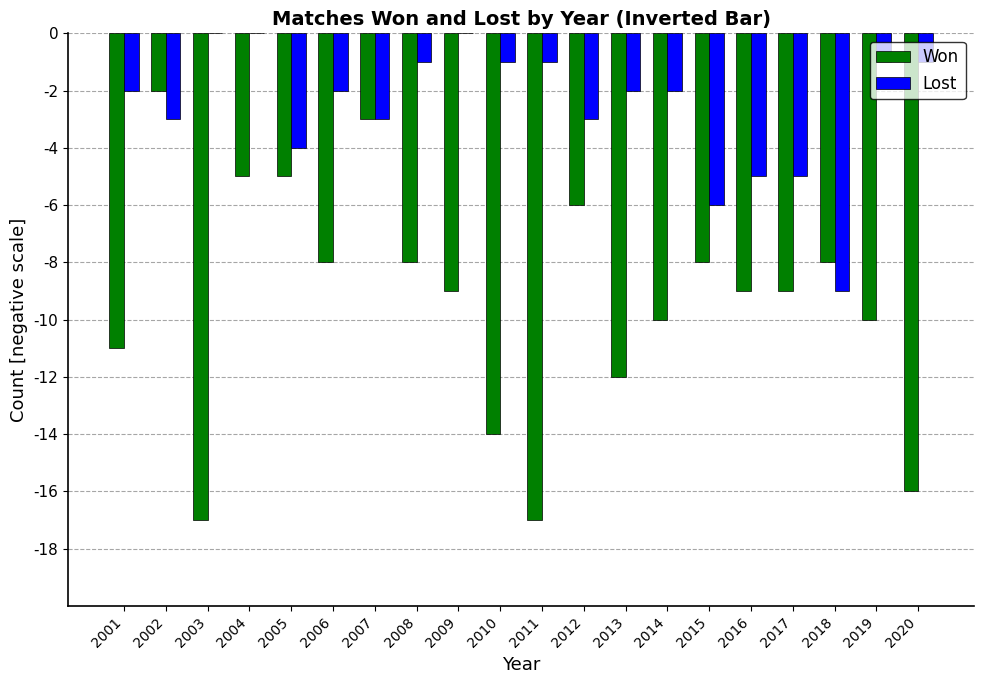

Reading left to right, list all the values displayed in this chart.

Won: 2001=-11	2002=-2	2003=-17	2004=-5	2005=-5	2006=-8	2007=-3	2008=-8	2009=-9	2010=-14	2011=-17	2012=-6	2013=-12	2014=-10	2015=-8	2016=-9	2017=-9	2018=-8	2019=-10	2020=-16
Lost: 2001=-2	2002=-3	2003=0	2004=0	2005=-4	2006=-2	2007=-3	2008=-1	2009=0	2010=-1	2011=-1	2012=-3	2013=-2	2014=-2	2015=-6	2016=-5	2017=-5	2018=-9	2019=-1	2020=-1